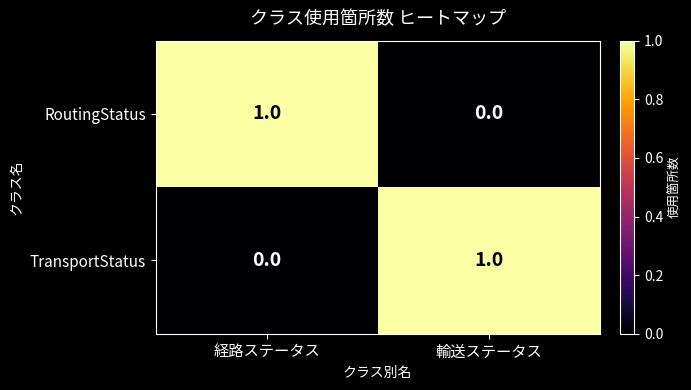

Where is RoutingStatus nearest to the value 0?

輸送ステータス